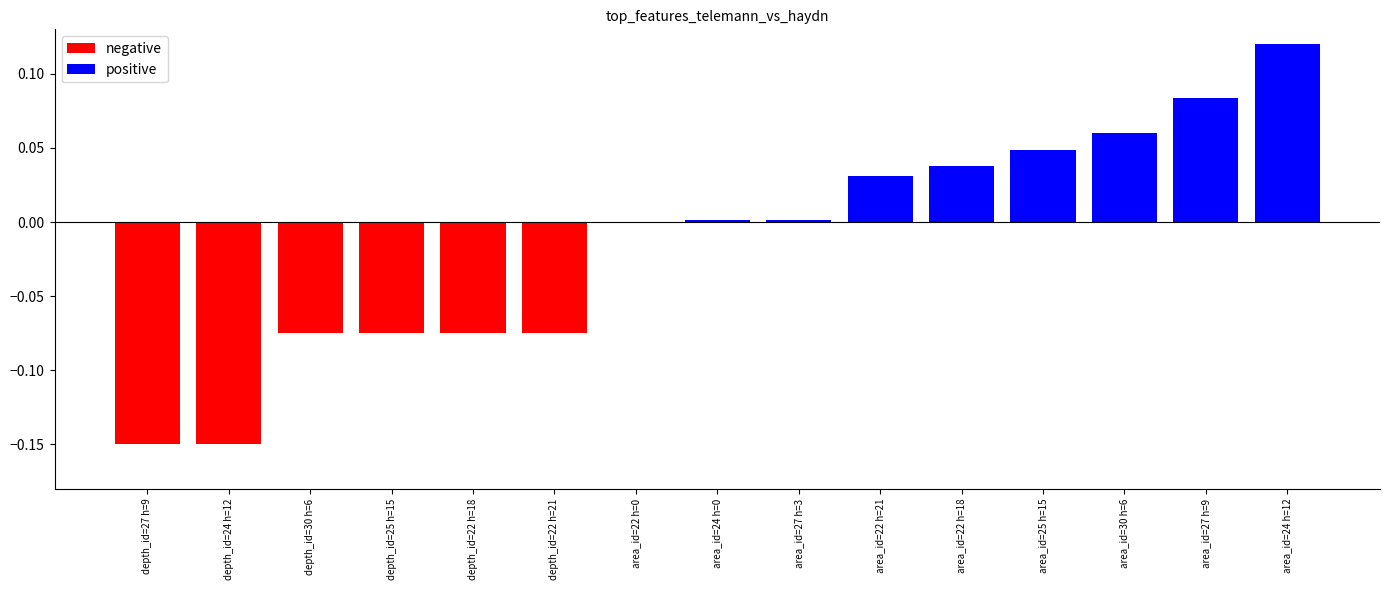

Which has a higher value, area_id=22 h=18 or depth_id=25 h=15?

area_id=22 h=18